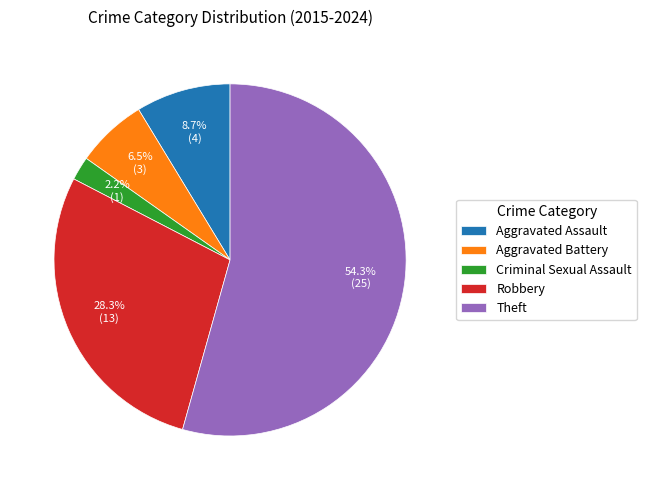

To the nearest percent, what is the average slice percentage?

20%